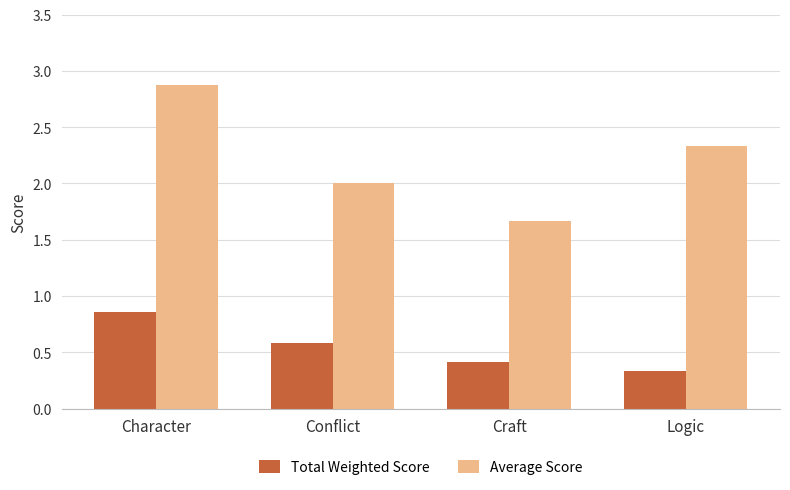

What is the difference between the maximum and minimum values in the Average Score series?

1.2